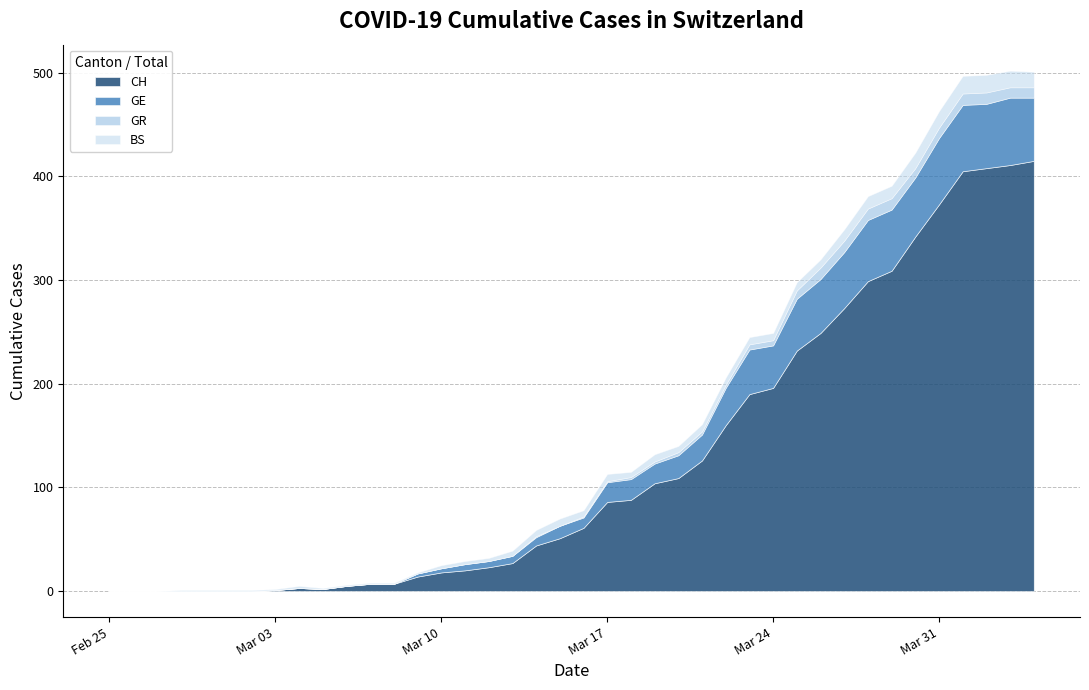

Reading left to right, extract all data points from this chart.

CH: 0	0	0	0	0	0	0	1	3	2	5	7	7	14	18	20	23	27	44	51	61	86	88	104	109	126	160	190	196	232	249	273	299	309	342	373	405	408	411	415
GE: 0	0	0	0	0	0	0	0	0	0	0	0	0	3	4	6	6	7	8	12	10	19	20	19	22	25	36	43	41	50	52	54	59	59	57	64	64	62	65	61
GR: 0	0	0	0	0	0	0	0	0	0	0	0	0	0	0	0	0	0	1	0	1	1	2	2	3	3	3	5	5	8	11	11	11	11	9	10	11	11	10	10
BS: 0	0	0	1	1	1	1	1	2	1	1	1	1	1	3	3	3	5	6	7	6	7	5	7	6	7	7	7	7	8	8	11	12	12	15	16	17	17	16	15